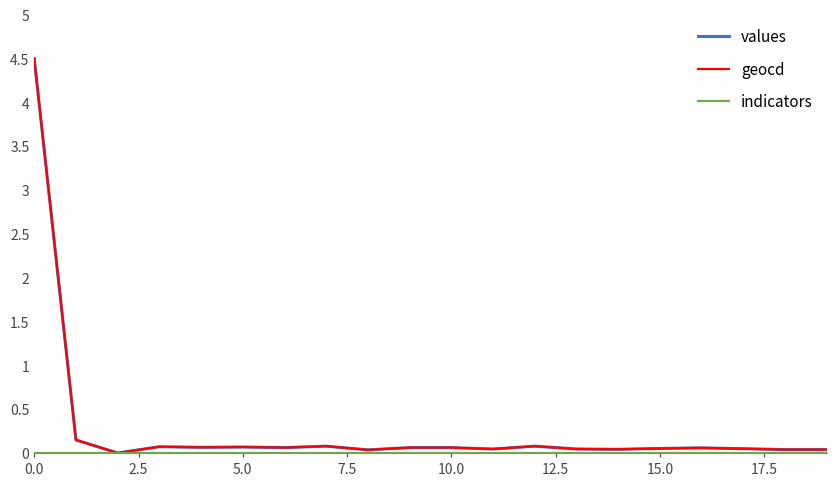

What is the greatest value displayed?

4.5